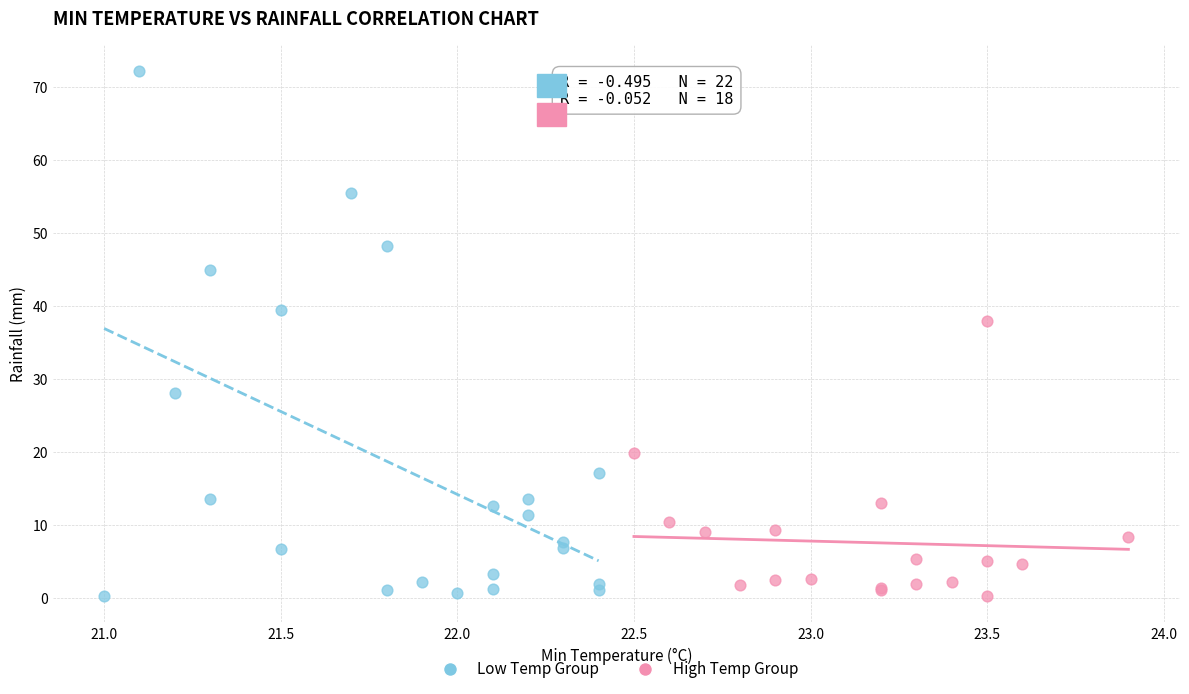

Which series has the largest Y range (max minus min)?

Low Temp Group